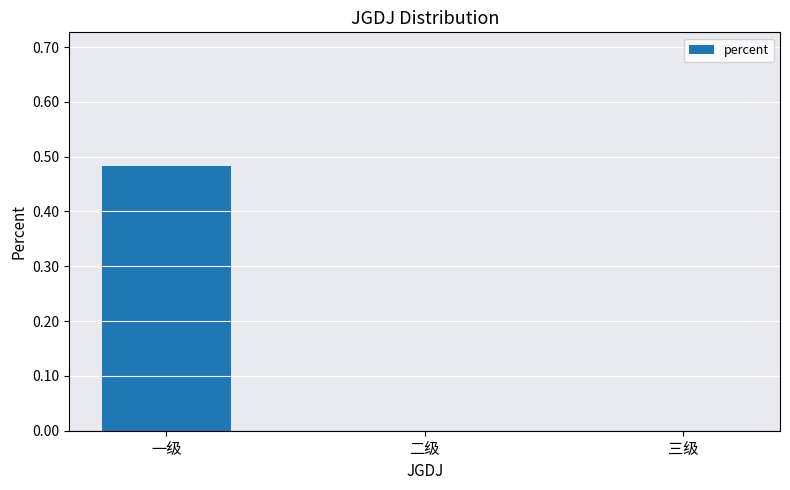

Which label corresponds to the largest value in the chart?

一级